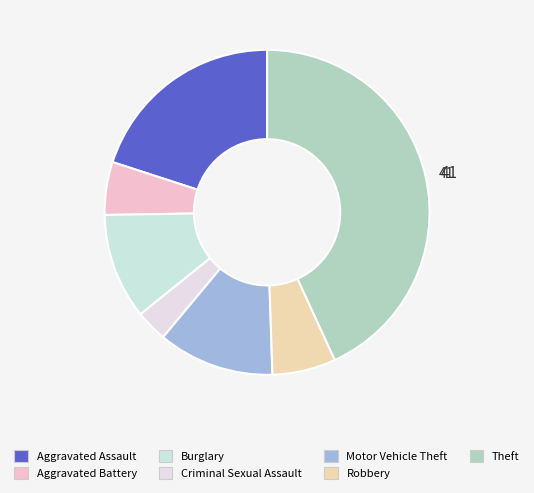

Is Aggravated Assault the majority of the pie?

No